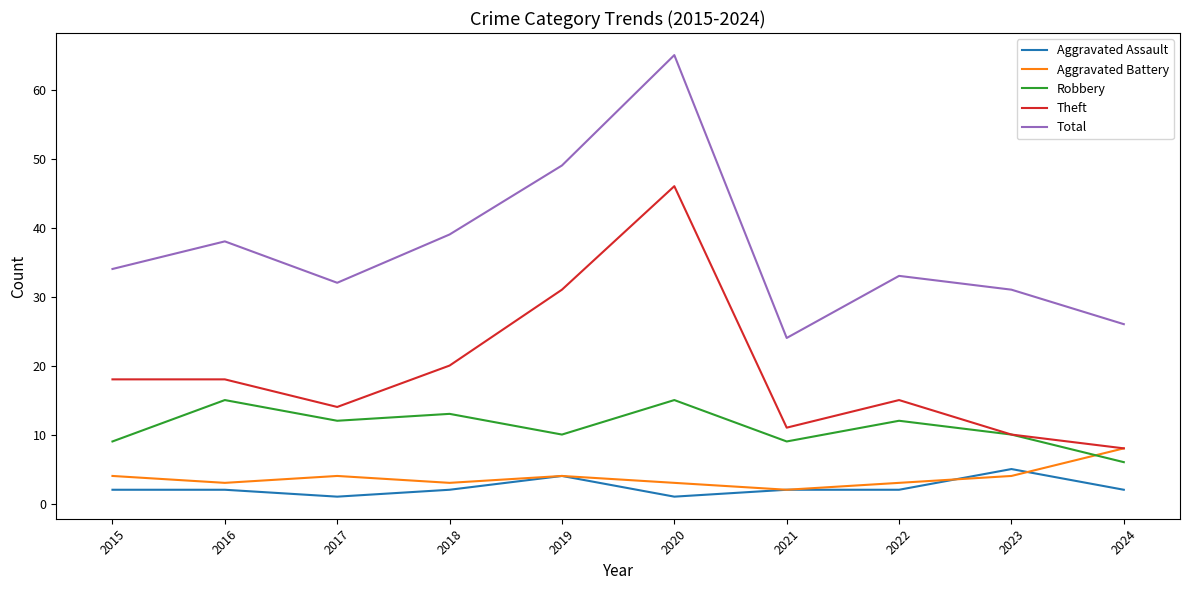

What is the spread (max minus min) of values at 2017?

31